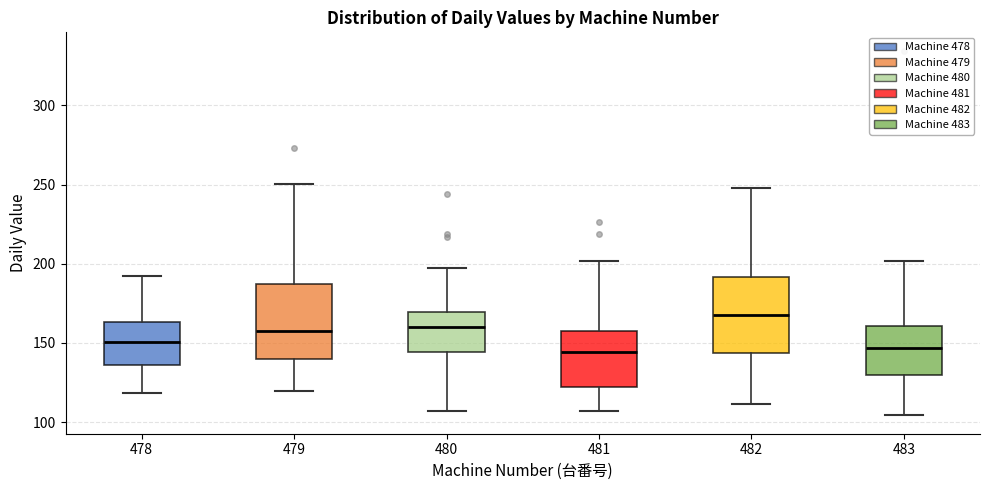

Where does the lower whisker of the box at x = 483 end on the y-axis? The values are not printed on the chart, so give them approximately, as read against the axis.

105